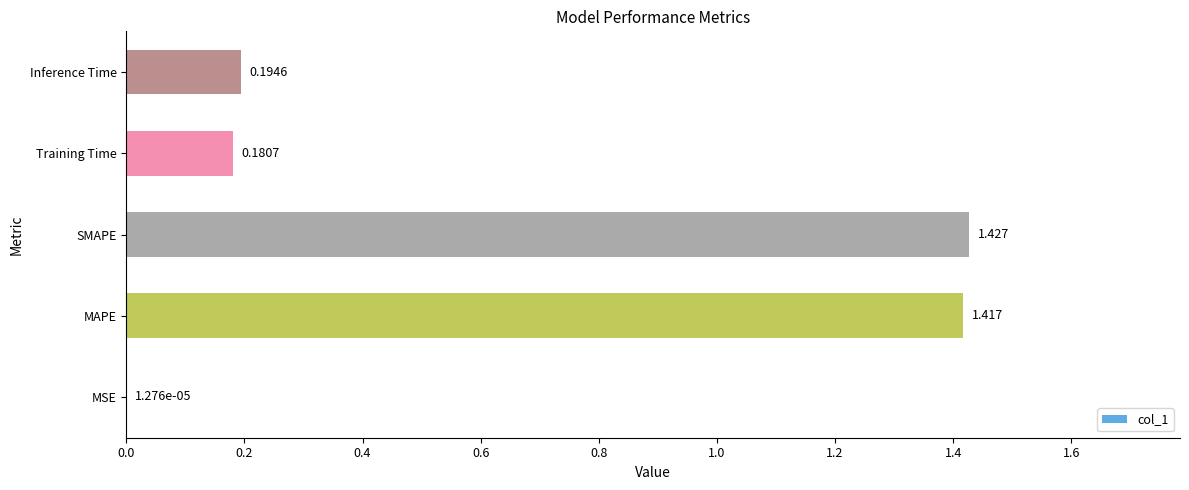

At which label is the value closest to 0?

MSE